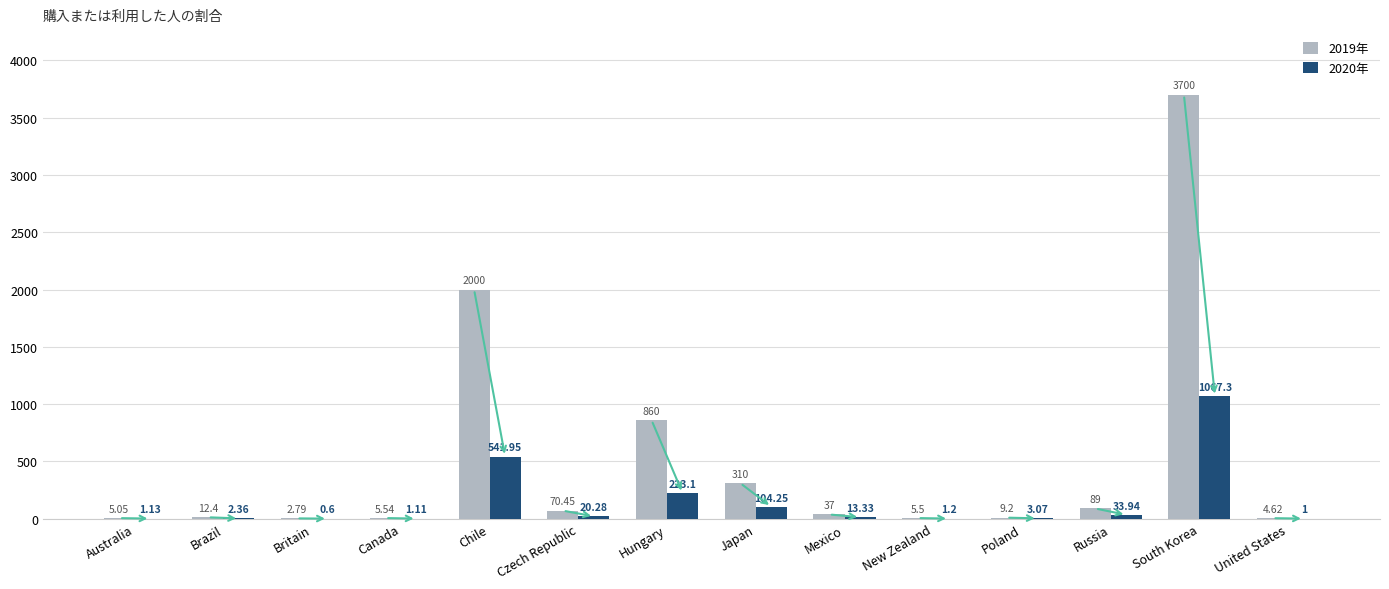

What is the spread (max minus min) of values at New Zealand?

4.3